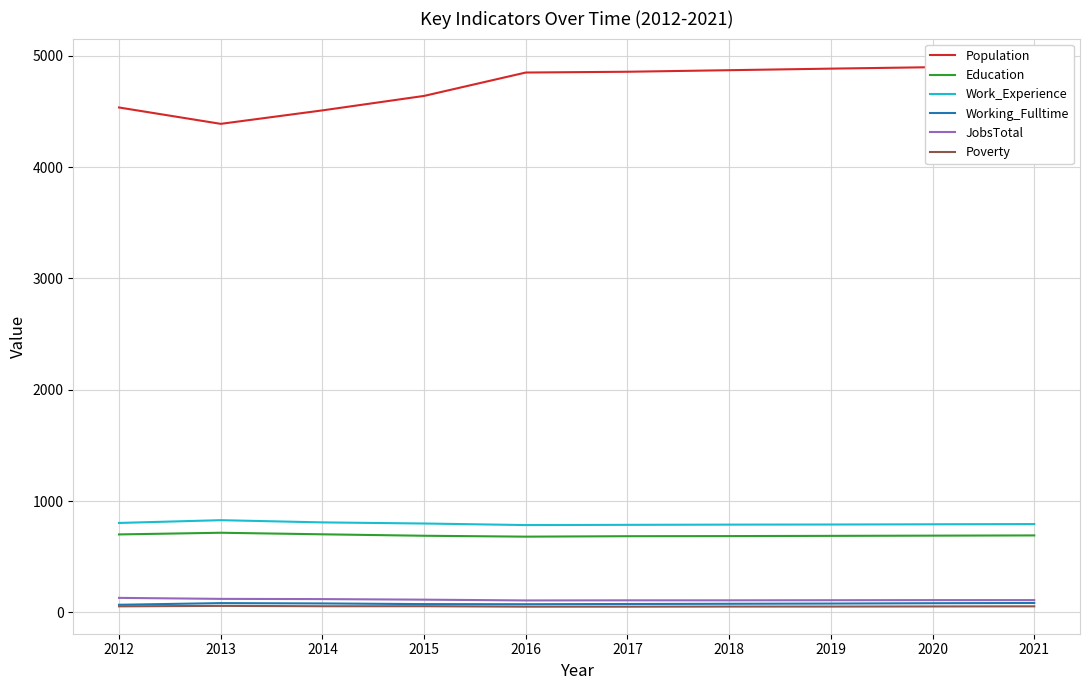

How many lines are shown in the chart?

6